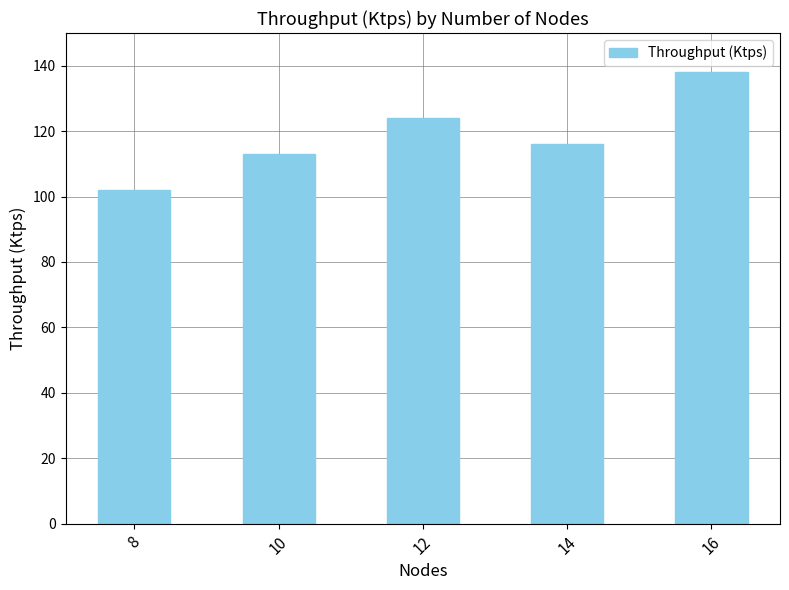

Which category has the highest value across all series?

16